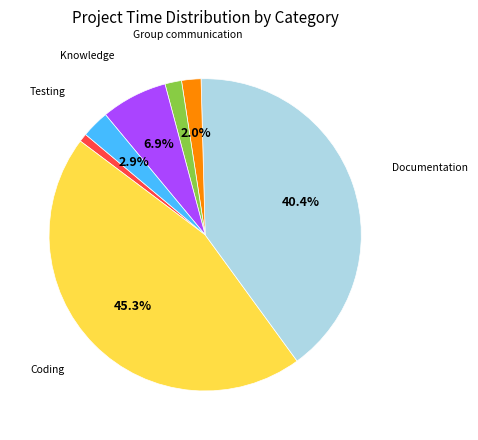

Is there any slice that represents more than half of the pie?

No